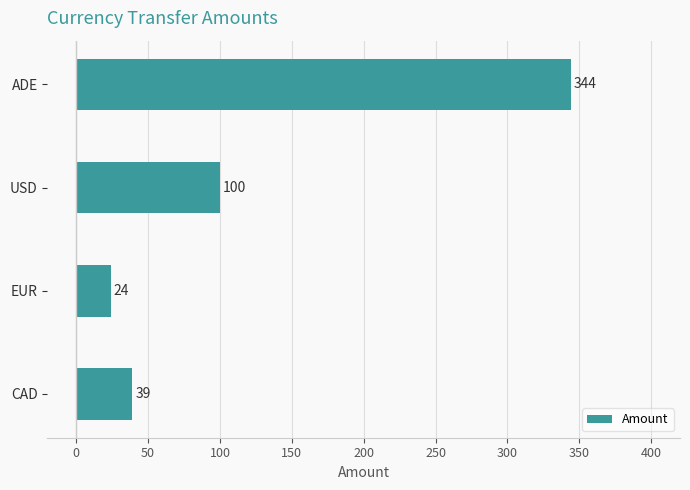

What is the change in value from CAD to EUR?

-15